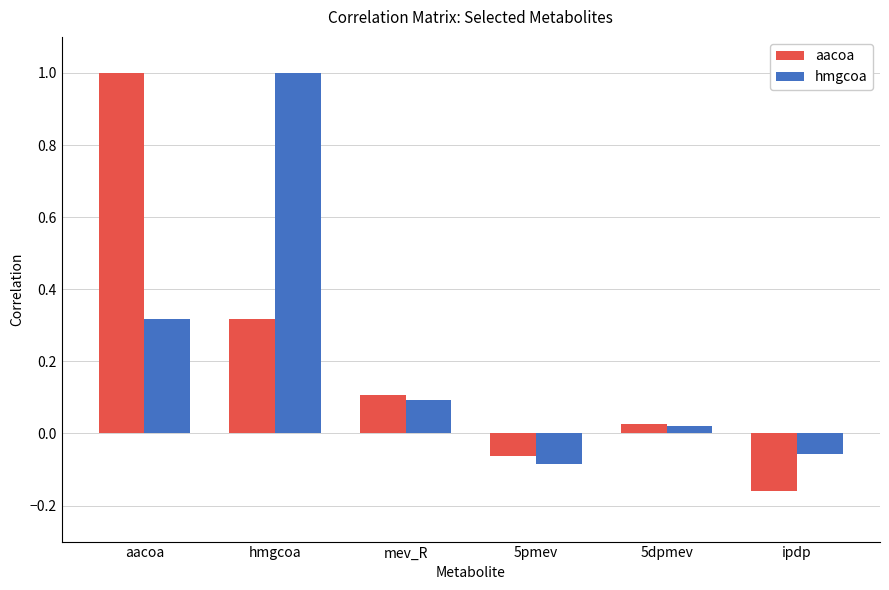

Rank the categories by hmgcoa value from highest to lowest.

hmgcoa, aacoa, mev_R, 5dpmev, ipdp, 5pmev